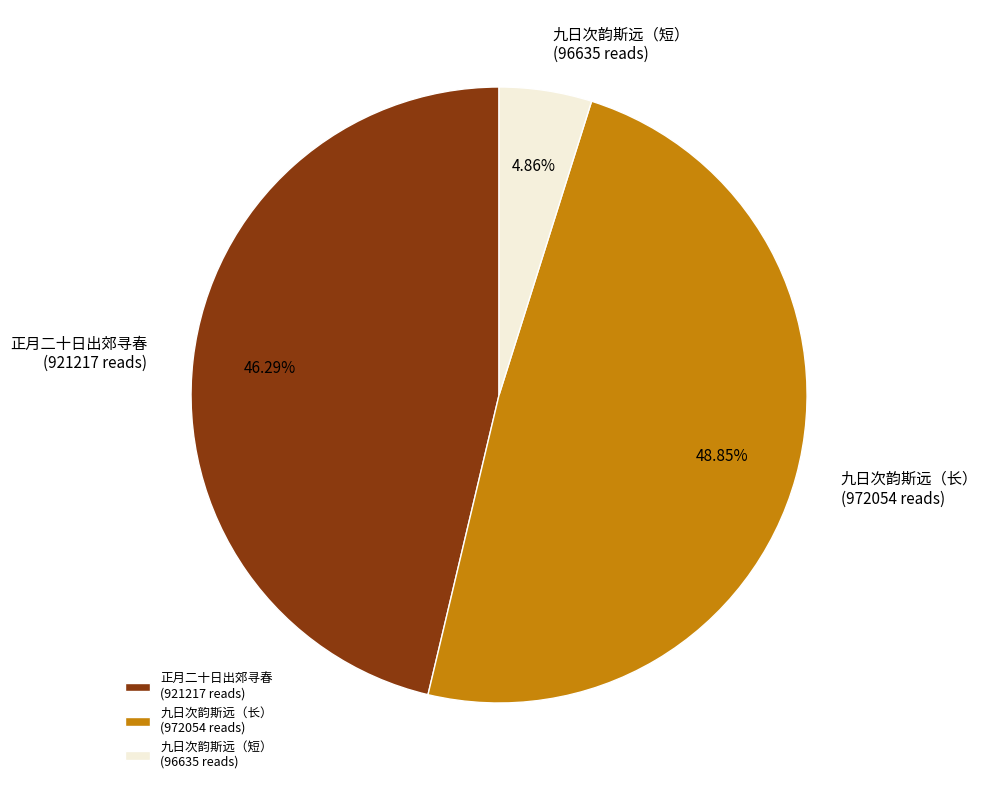

Does any single category account for the majority?

No